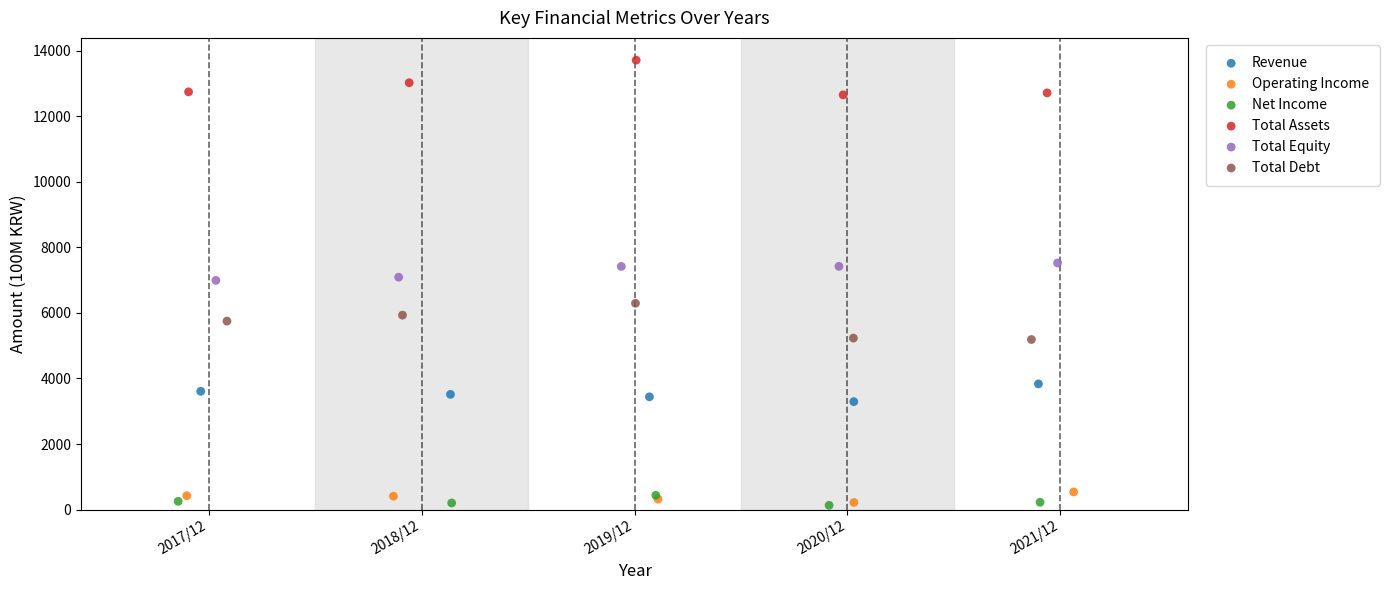

What are all the series names shown in the legend?

Revenue, Operating Income, Net Income, Total Assets, Total Equity, Total Debt